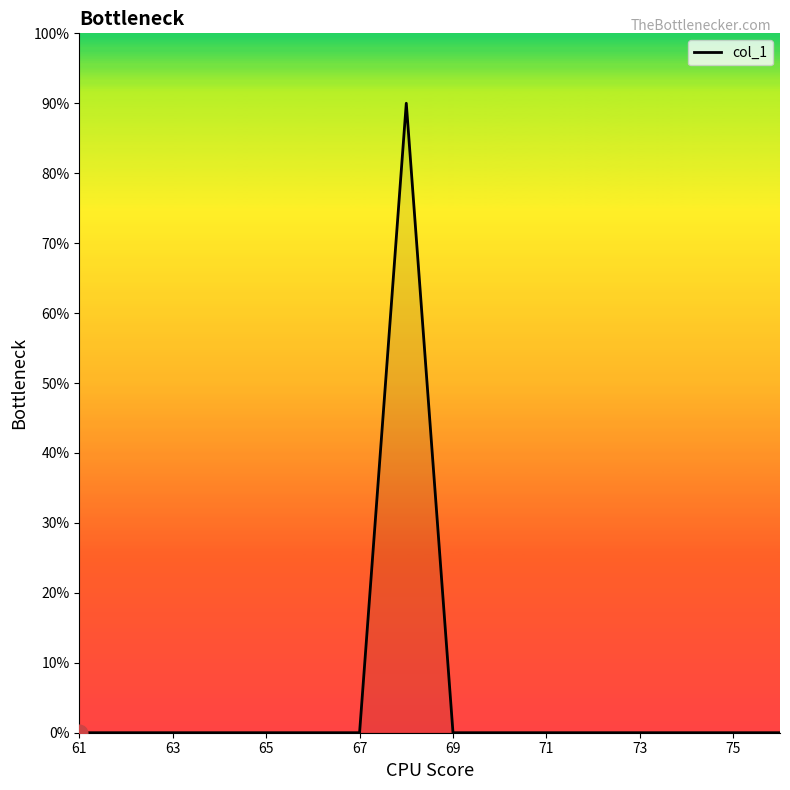

What is the greatest value displayed?

90